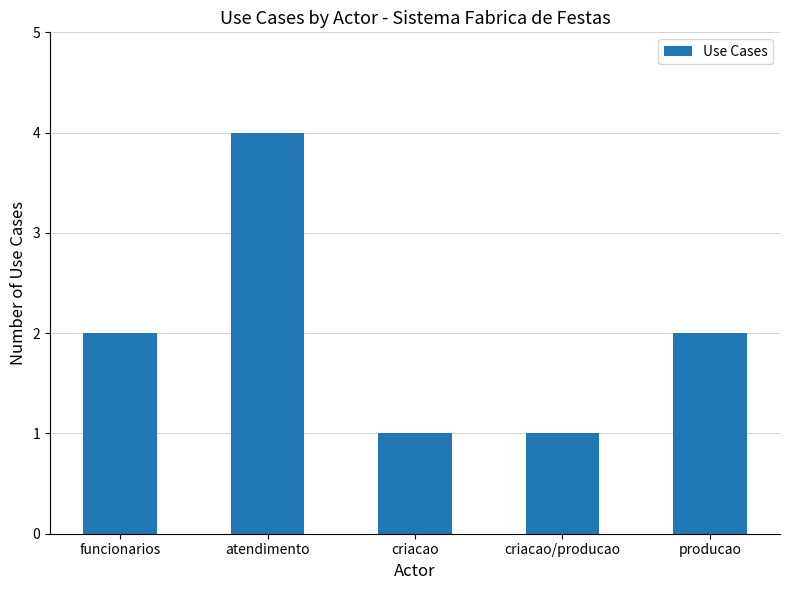

Reading left to right, extract all data points from this chart.

2	4	1	1	2